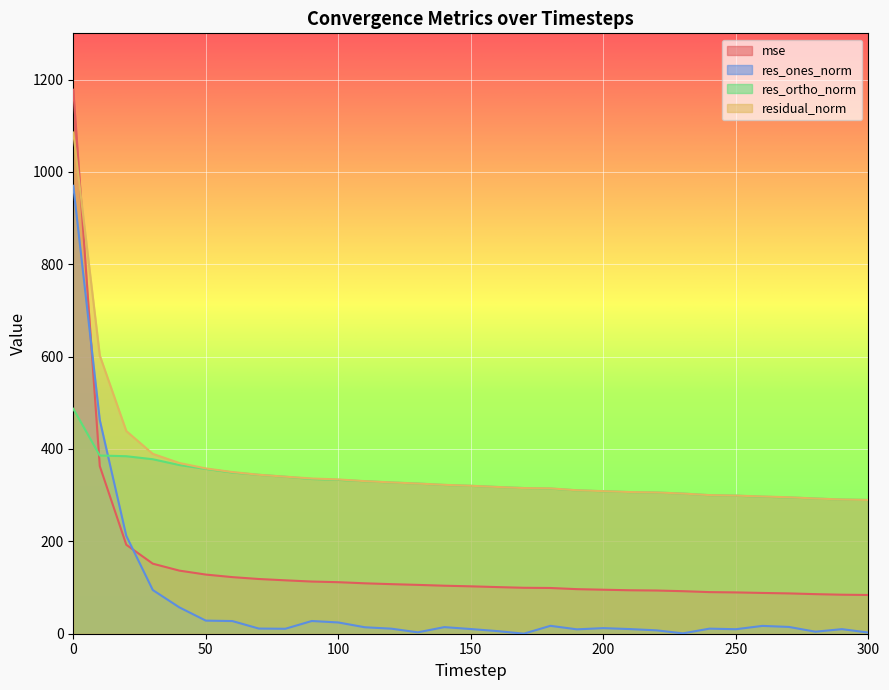

Which series has the largest total across all categories?

residual_norm